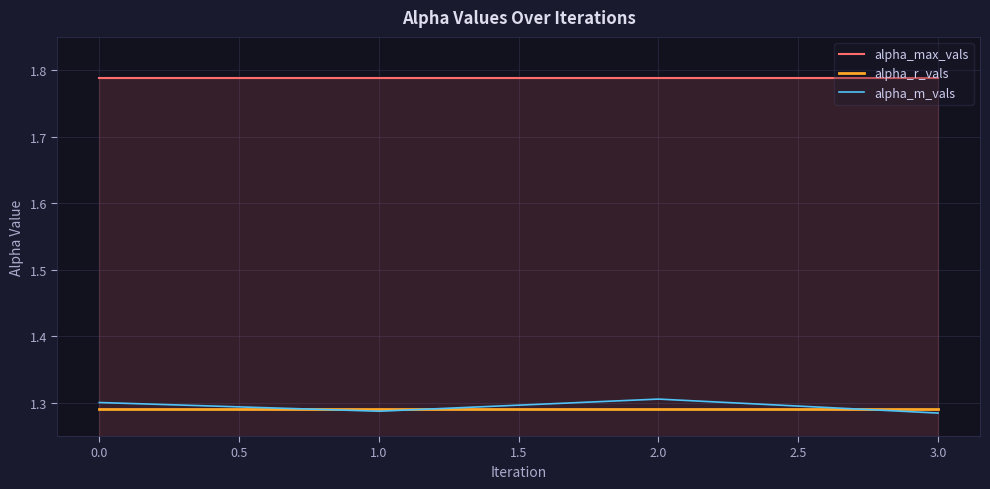

What position from the right is 0.0?

4